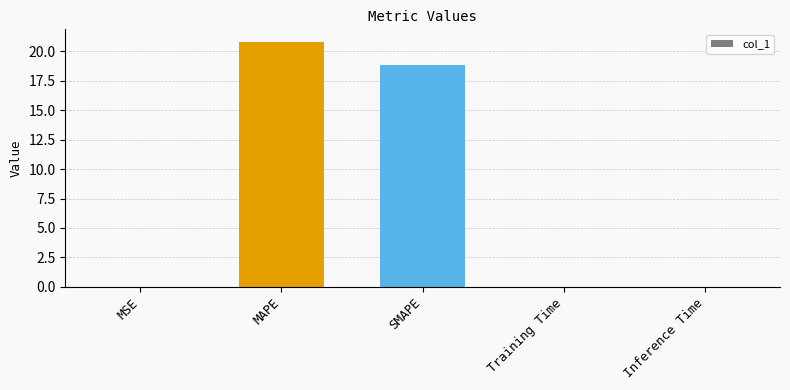

Where is the data nearest to the value 10?

SMAPE